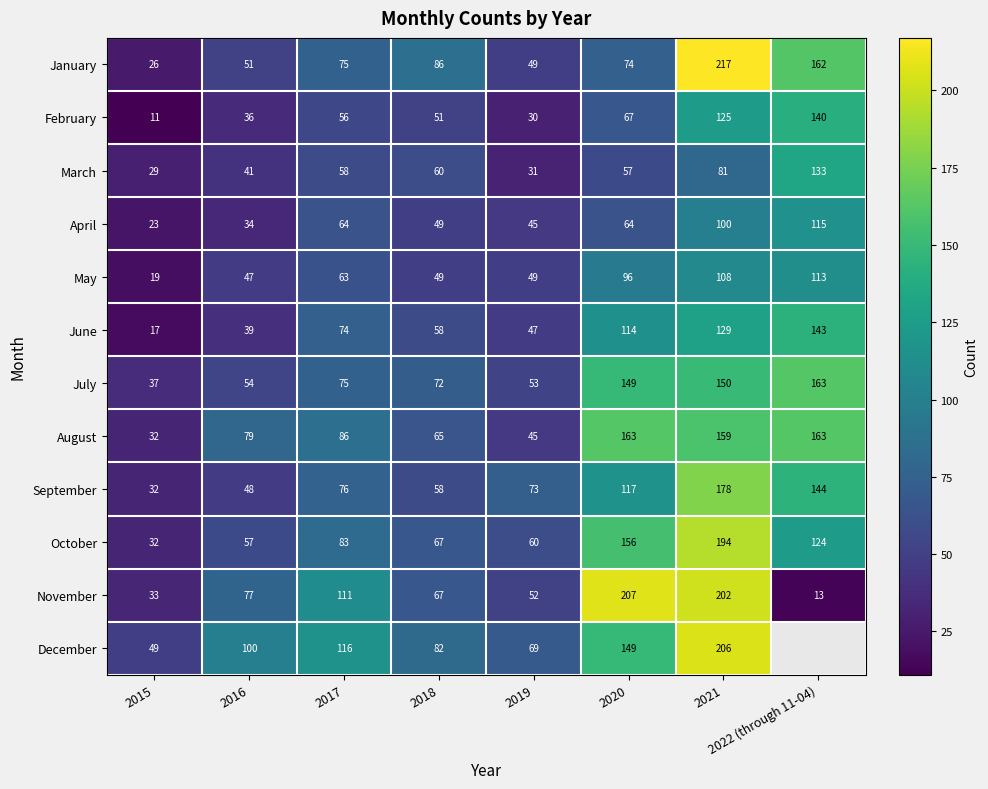

Which has a higher value, 2015 or 2016?

2016